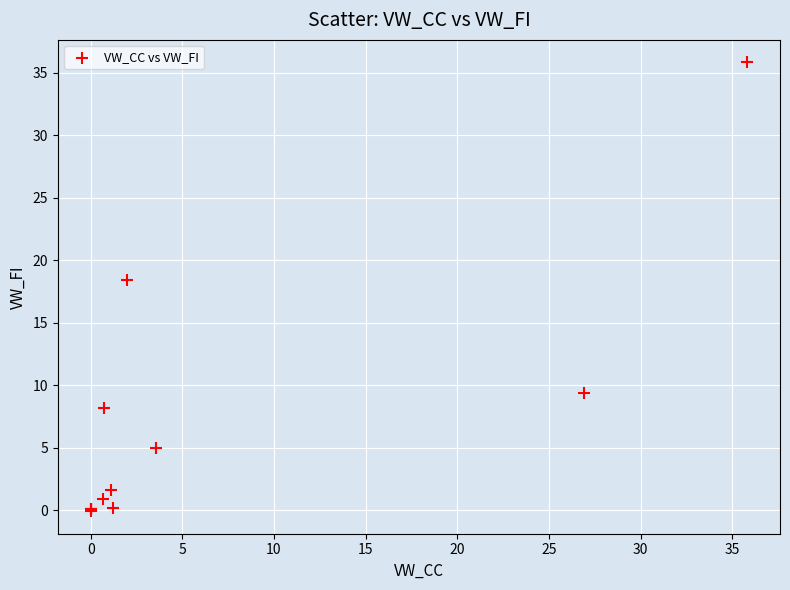

What Y value in the scatter plot is closest to 17?

18.4